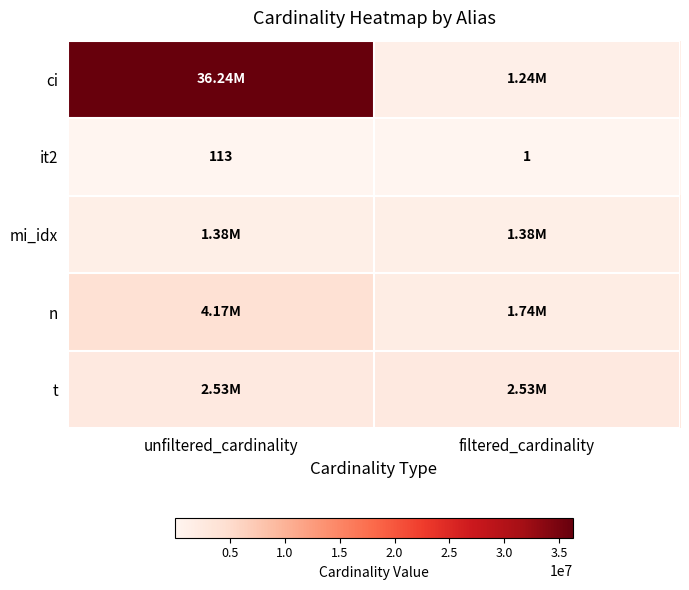

At which category does the chart reach its peak across all series?

unfiltered_cardinality